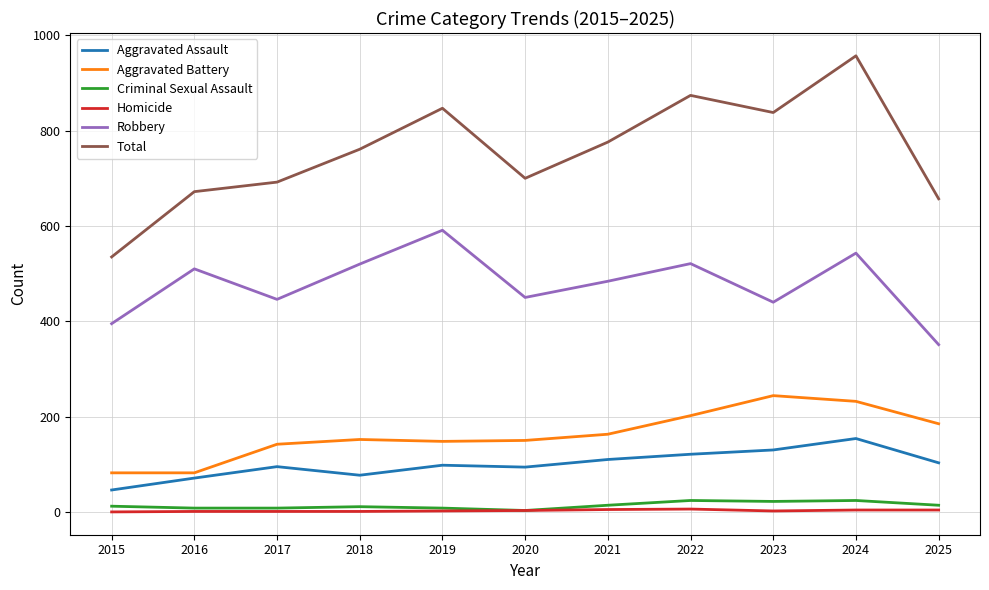

What is the difference between the Homicide values at 2022 and 2019?

4